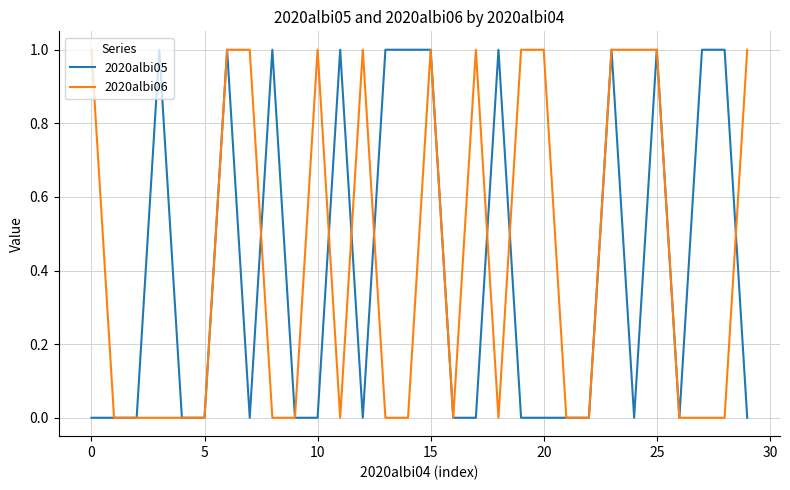

The value of 2020albi05 at 20 is 0. True or false?

True